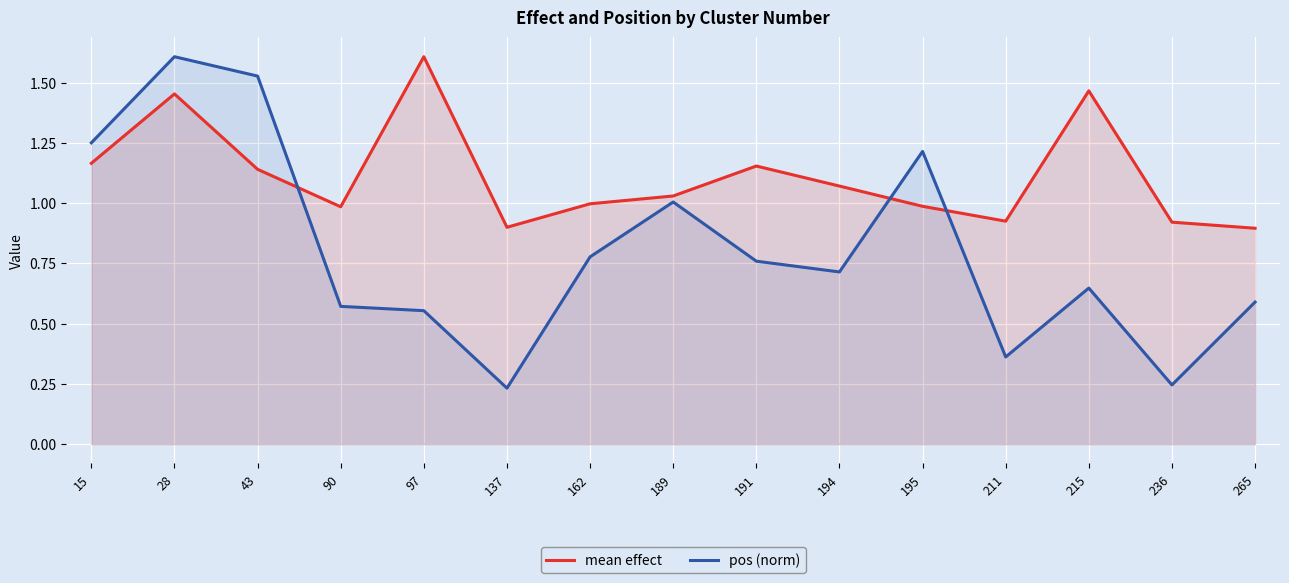

True or false: pos (norm) and mean effect cross at least once.

True